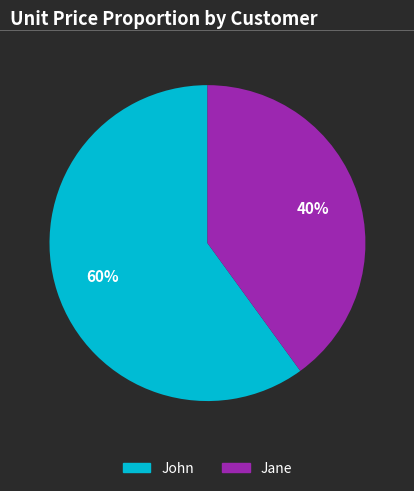

To the nearest percent, what is the difference between the largest and smallest slice percentages?

20%